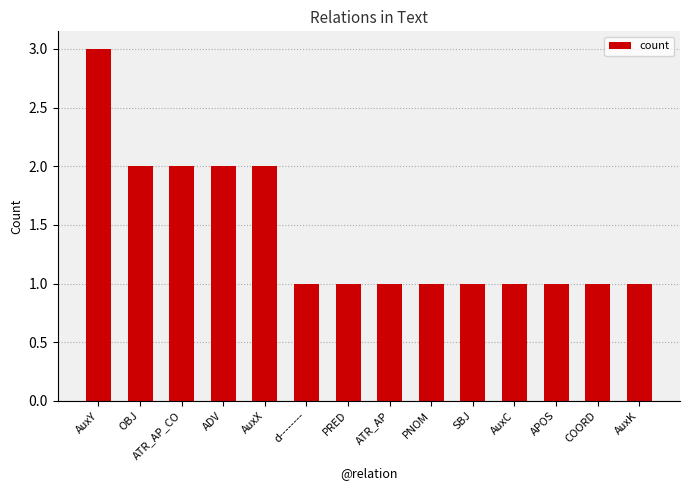

The chart shows a value of 2 at AuxY. True or false?

False